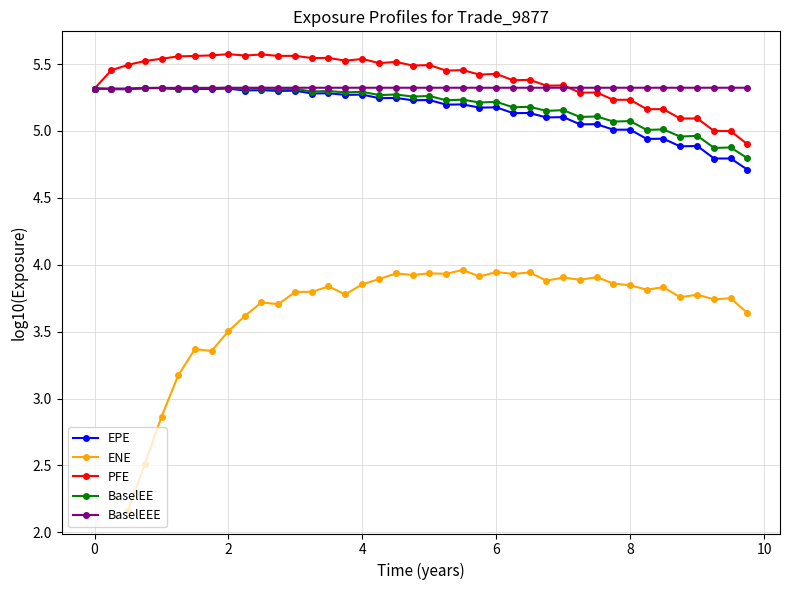

What is the highest value of the PFE series?

5.6